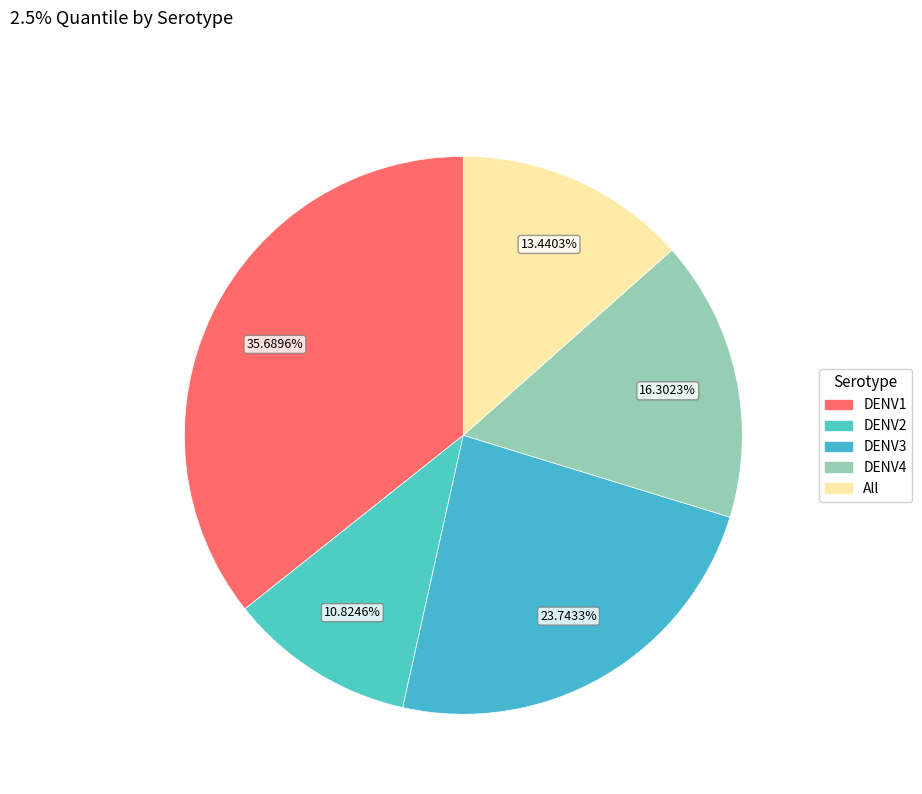

The DENV4 slice represents 6% of the pie. True or false?

False